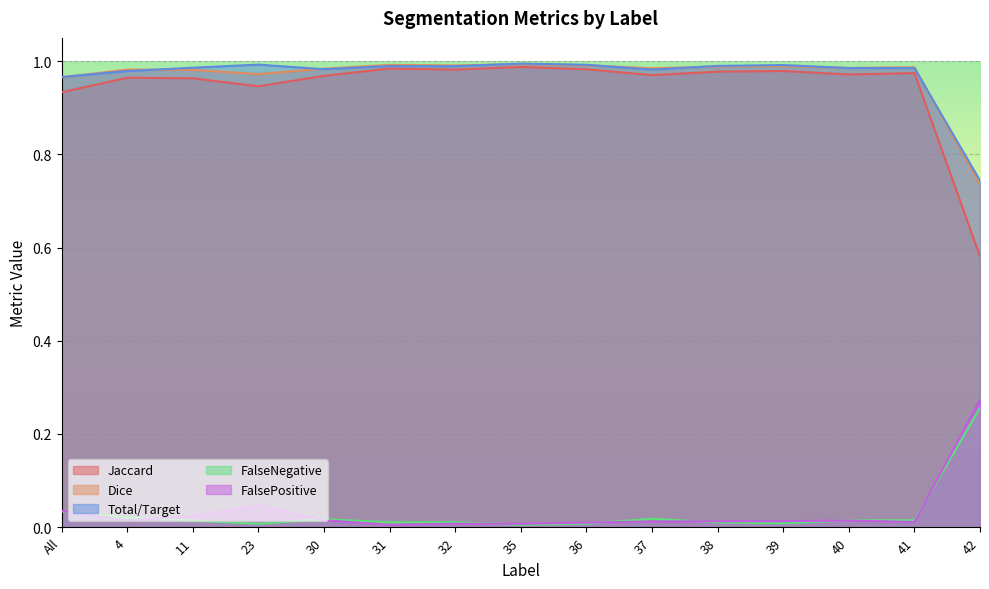

What is the spread (max minus min) of values at 30?

1.0